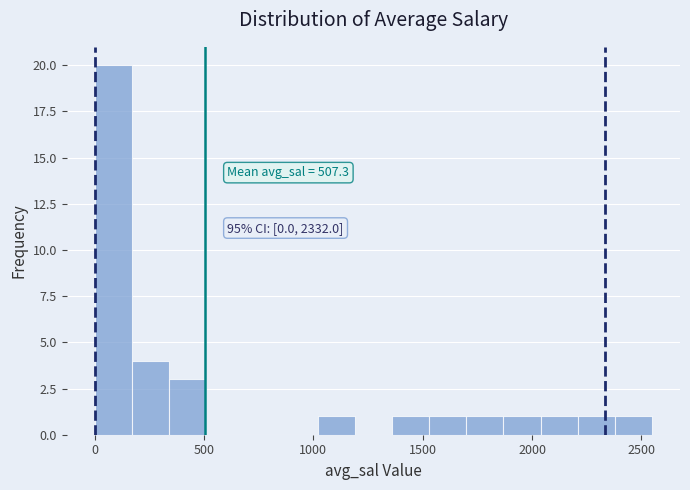

Read against the x-axis, roughly where is the centre of the tallest bar?

100